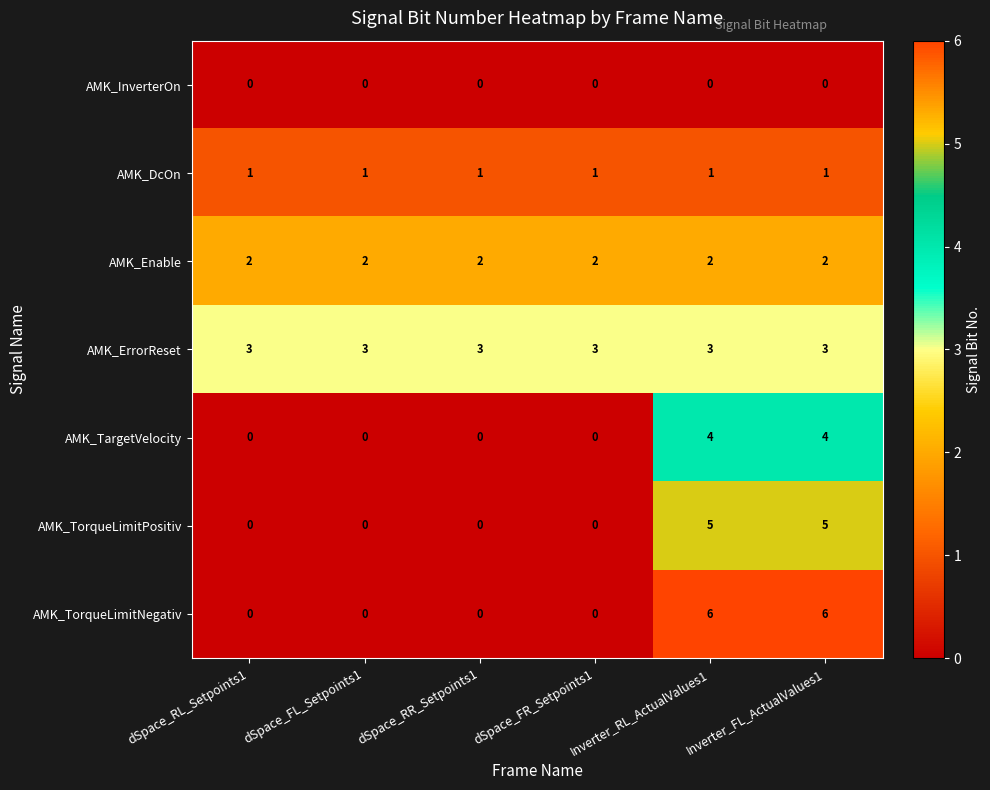

Which series has the widest spread of values?

AMK_TorqueLimitNegativ